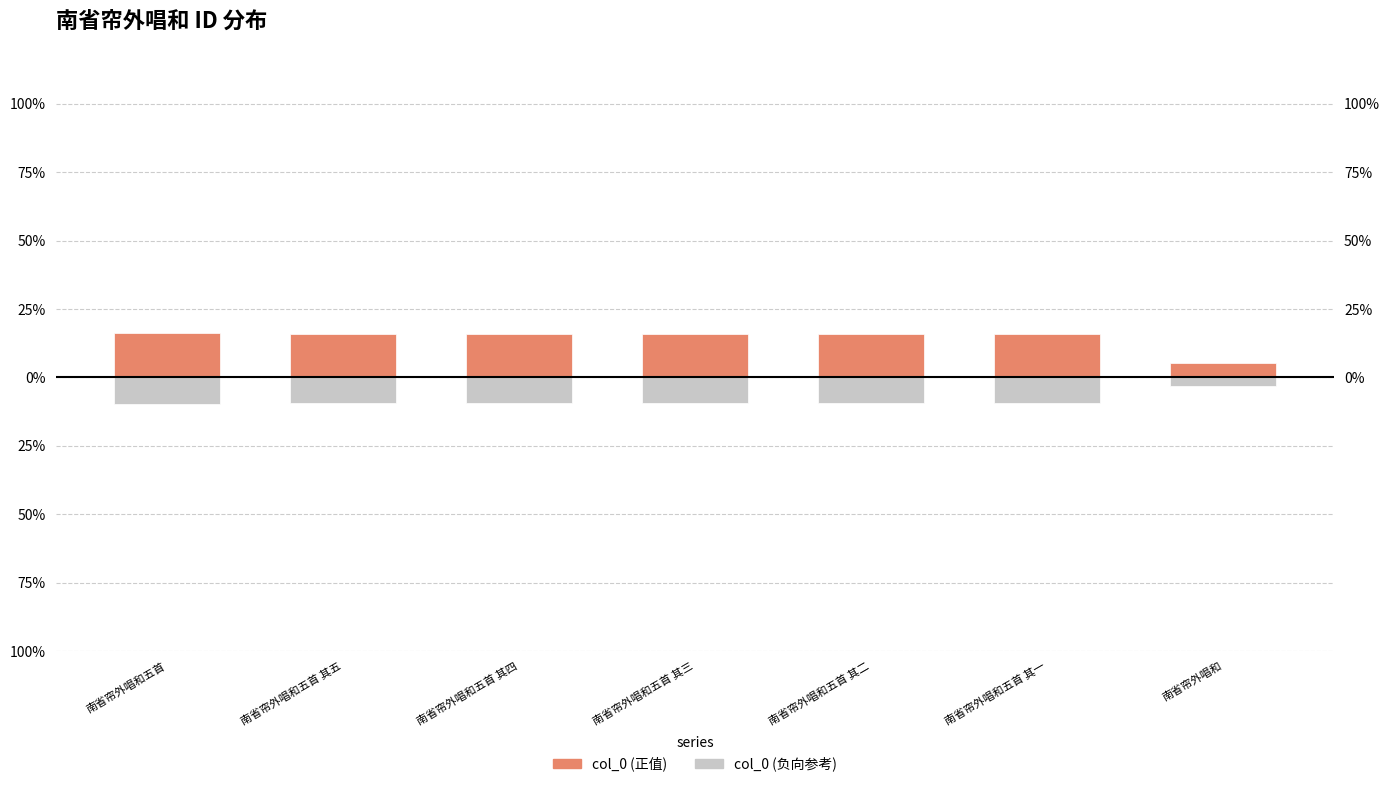

What is the sum of the values at 南省帘外唱和五首 and 南省帘外唱和?

0.2